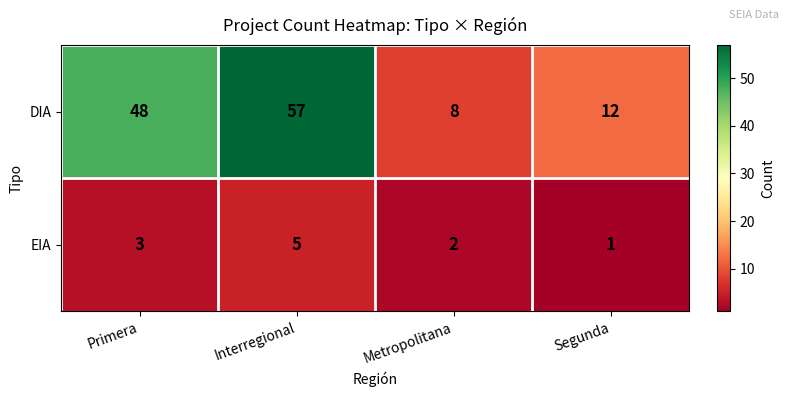

What is the average value of the DIA series?

31